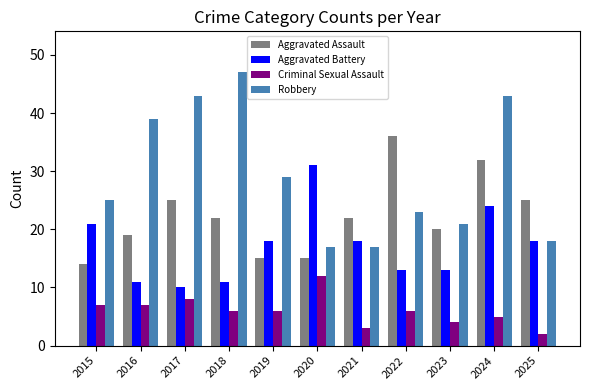

List the series in order of their peak value, lowest first.

Criminal Sexual Assault, Aggravated Battery, Aggravated Assault, Robbery